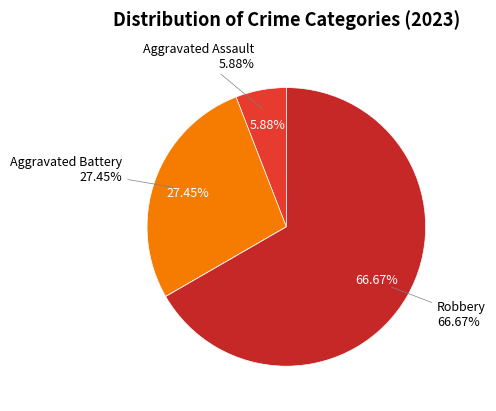

Which slice is the largest?

Robbery